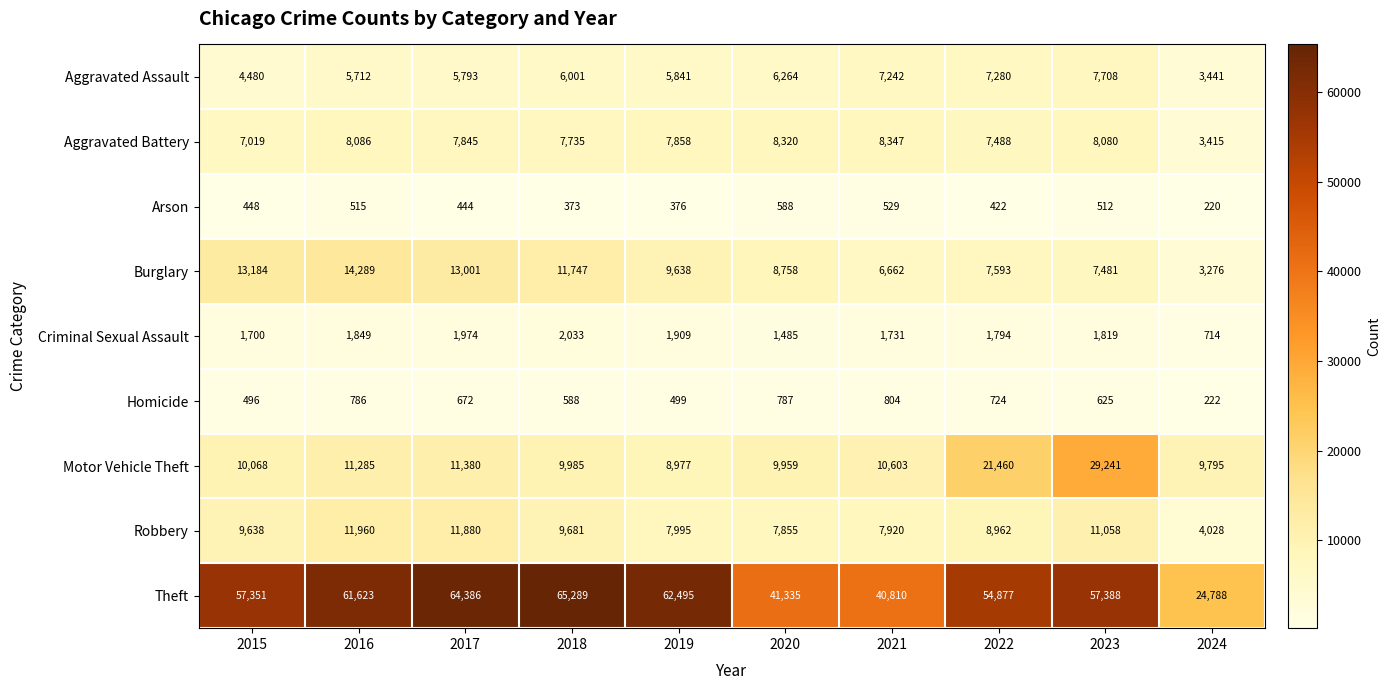

What is the difference between the Aggravated Battery values at 2018 and 2019?

123